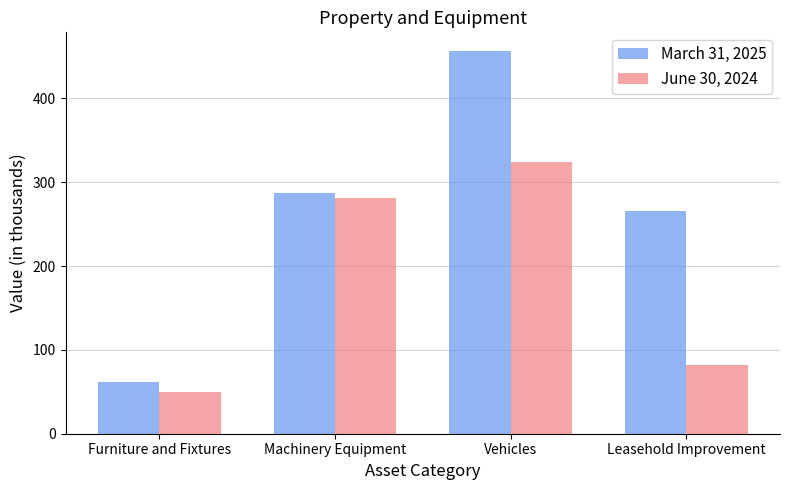

What is the value of the March 31, 2025 bar at the 2nd from the left?

286.8